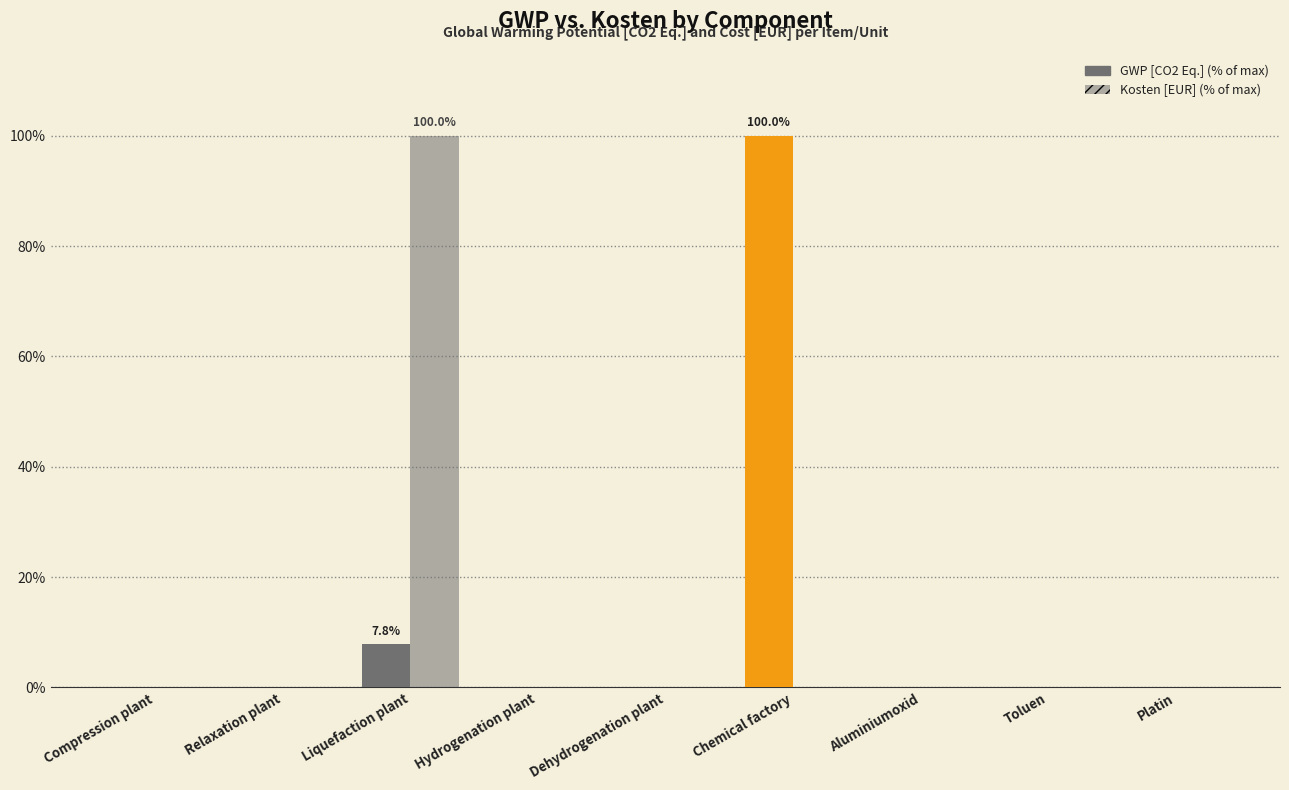

Count the number of data series in this chart.

2